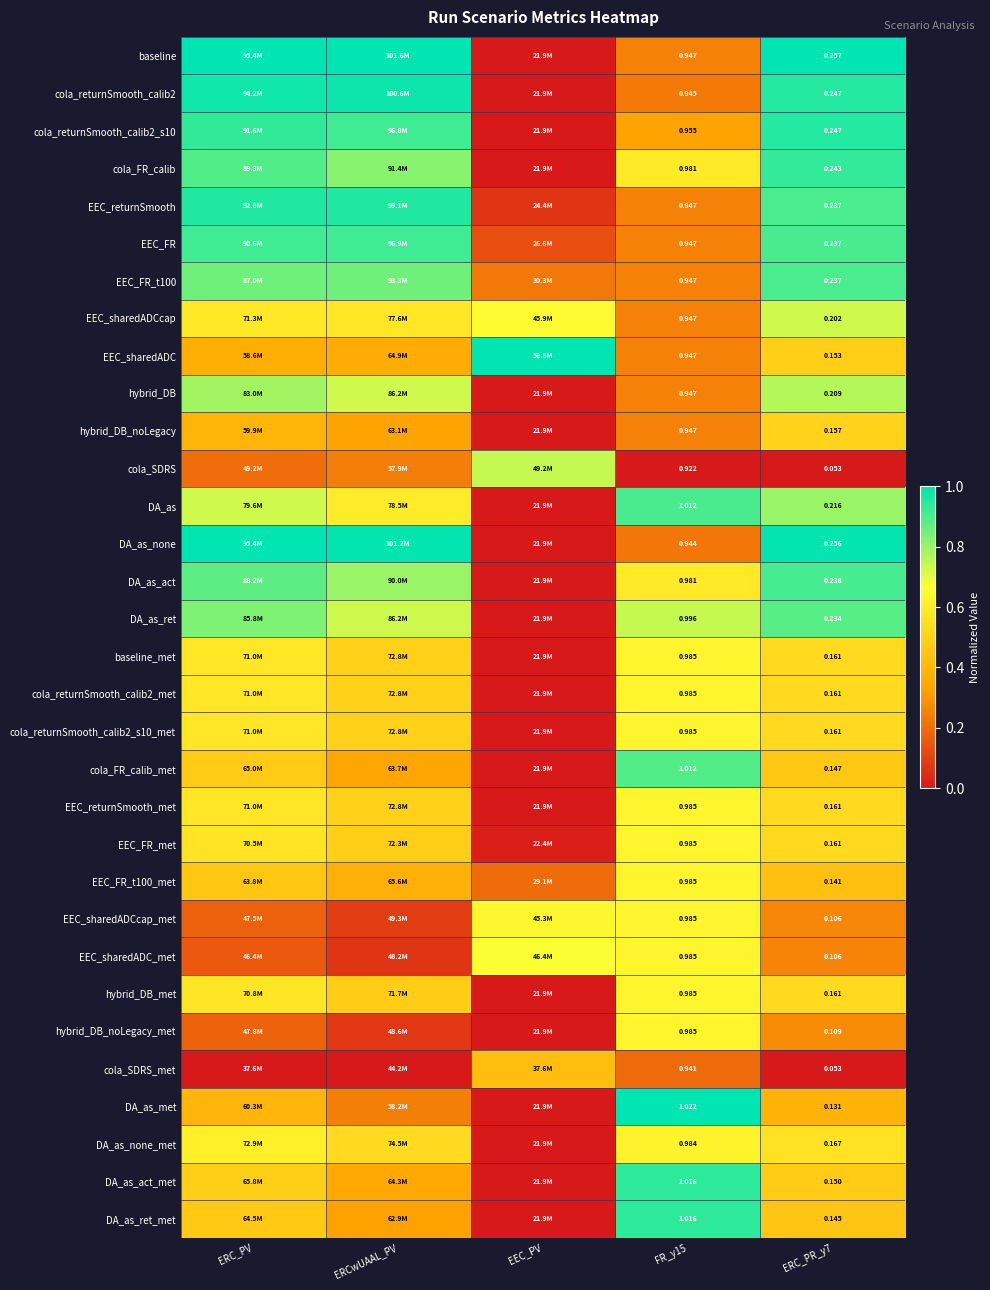

What is the difference between the highest and lowest values at ERC_PV?

1.0